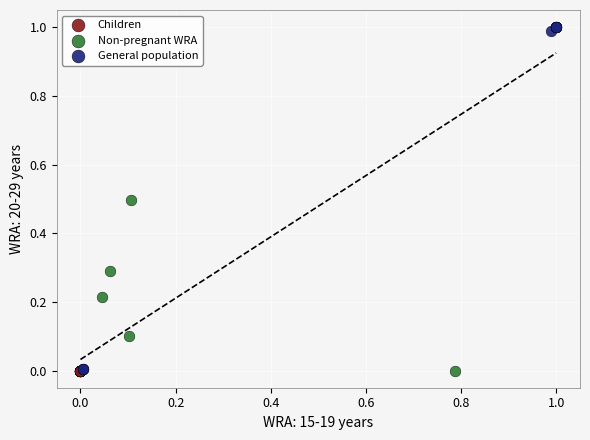

Which series reaches the maximum Y coordinate?

General population